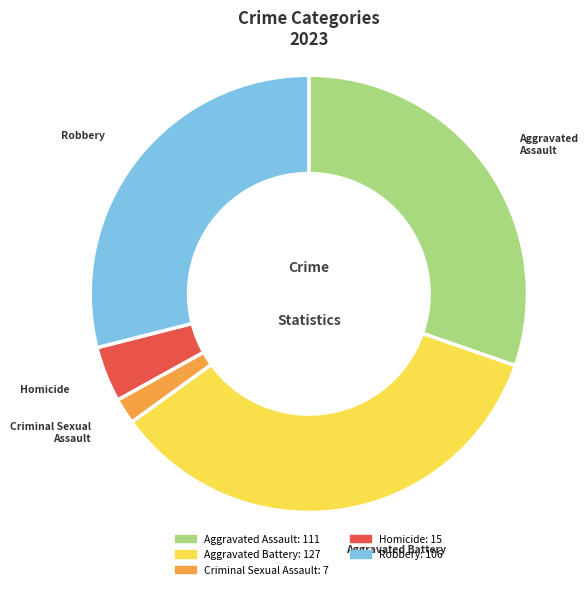

Is Criminal Sexual Assault the majority of the pie?

No